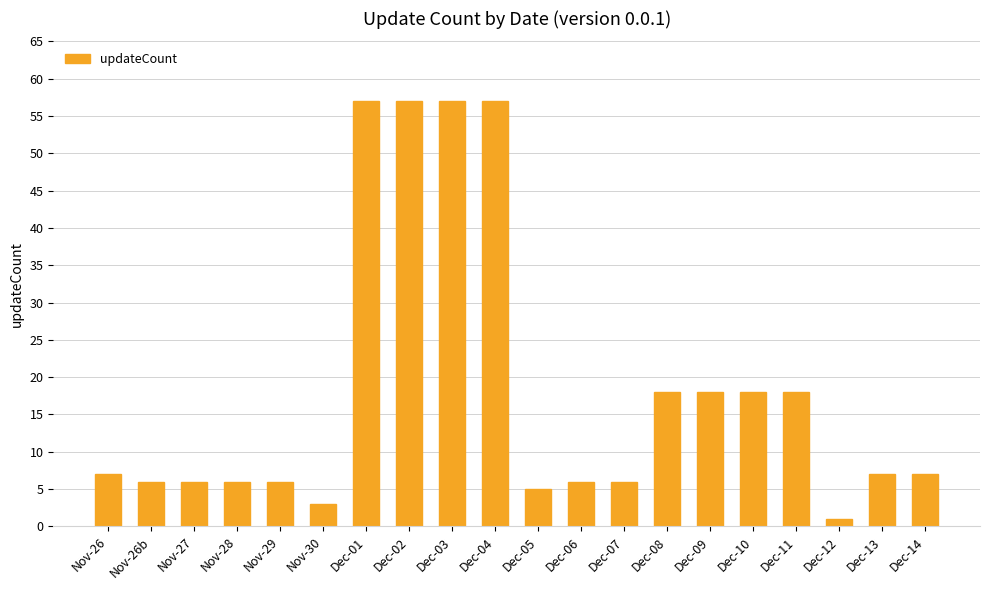

What is the difference between the second highest and second lowest values?

54